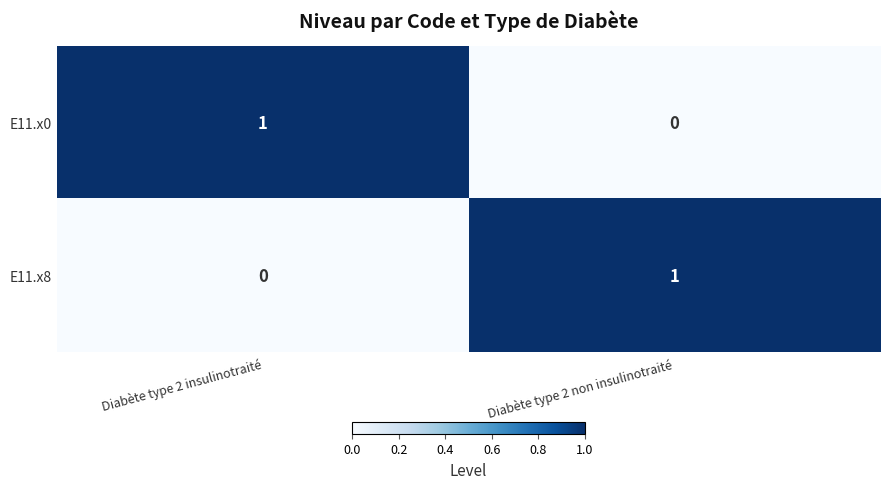

Is the value of E11.x0 at Diabète type 2 non insulinotraité greater than the value of E11.x8 at Diabète type 2 non insulinotraité?

No